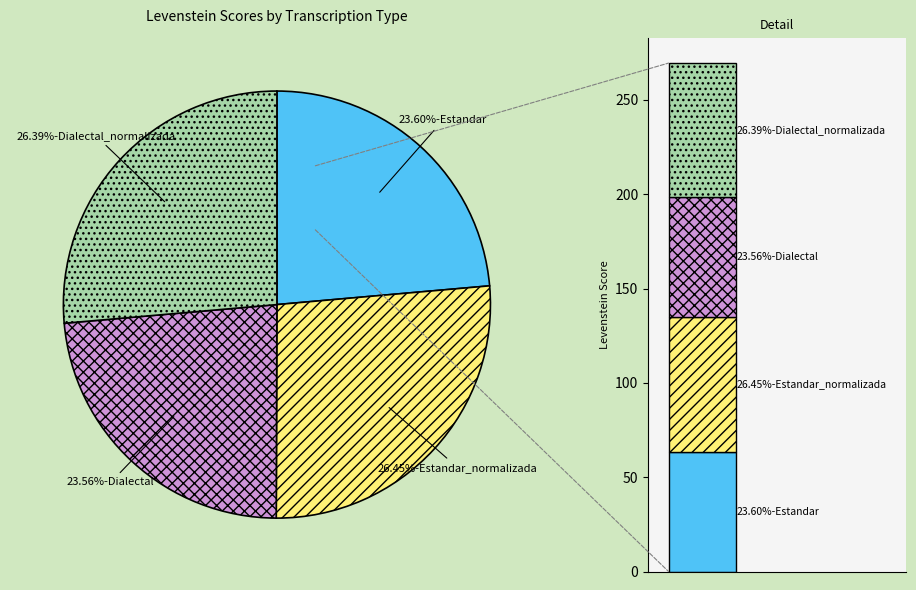

What is the total percentage of Estandar and Dialectal_normalizada?

50.0%